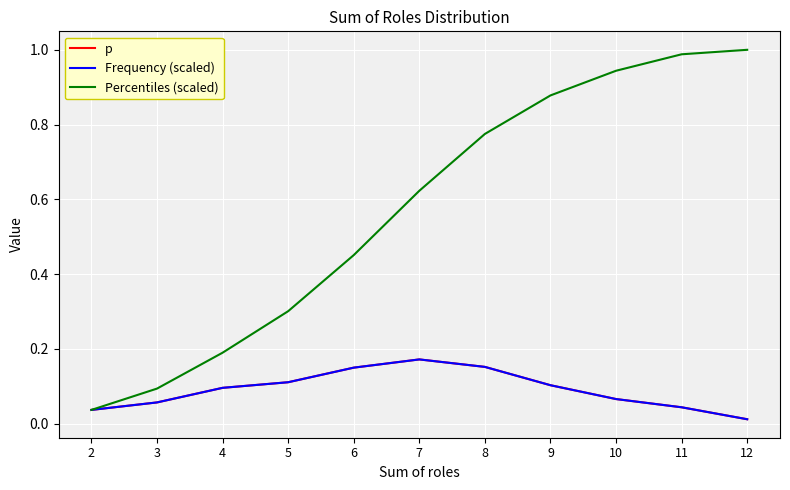

Does the chart have visible grid lines?

Yes